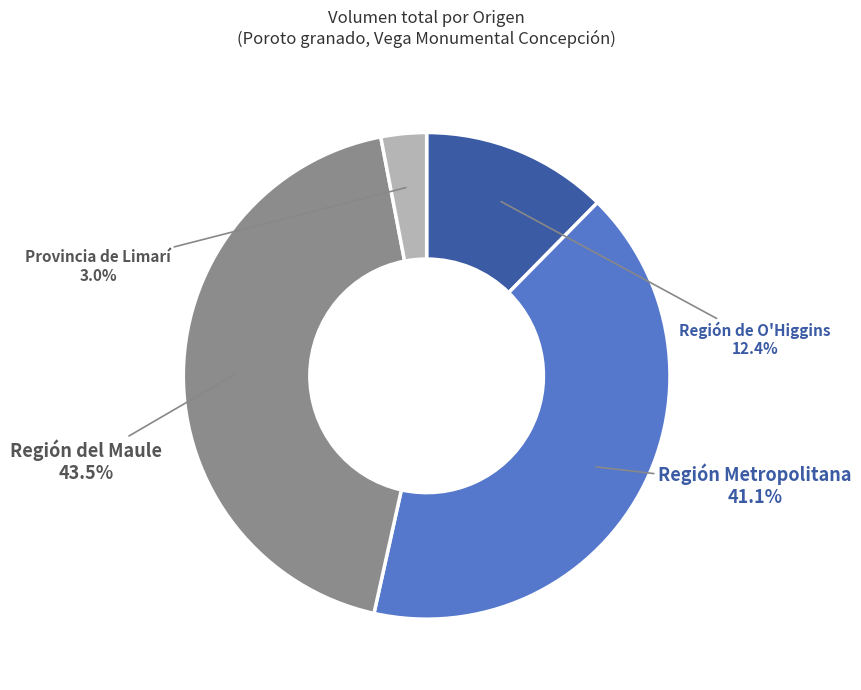

Which slice is the smallest?

Provincia de Limarí